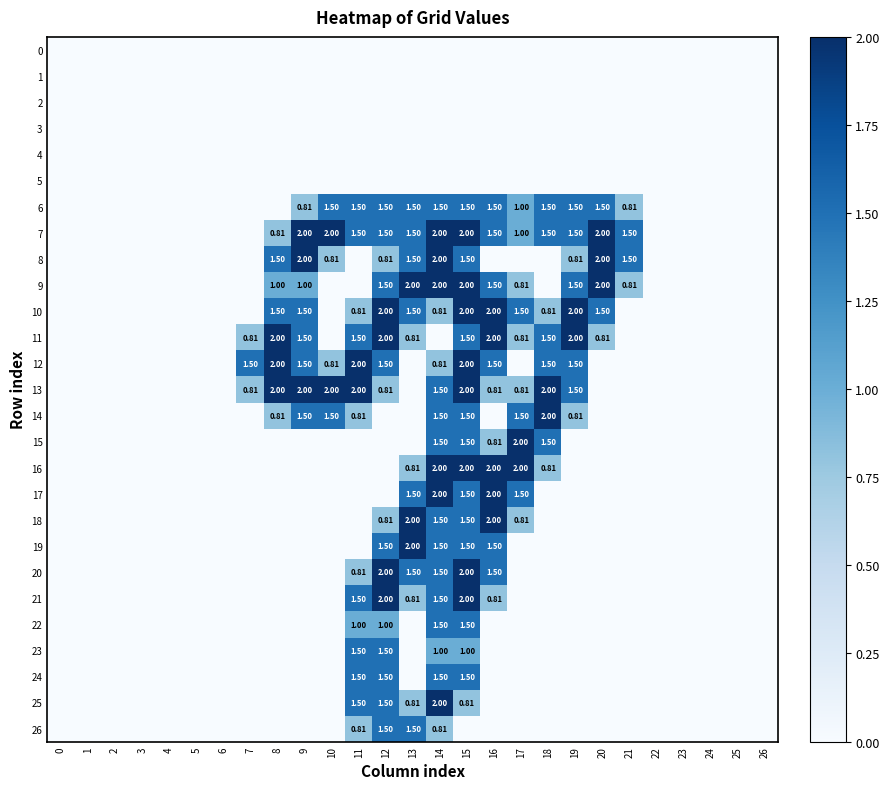

Rank the categories by 1 value from lowest to highest.

0, 1, 2, 3, 4, 5, 6, 7, 8, 9, 10, 11, 12, 13, 14, 15, 16, 17, 18, 19, 20, 21, 22, 23, 24, 25, 26